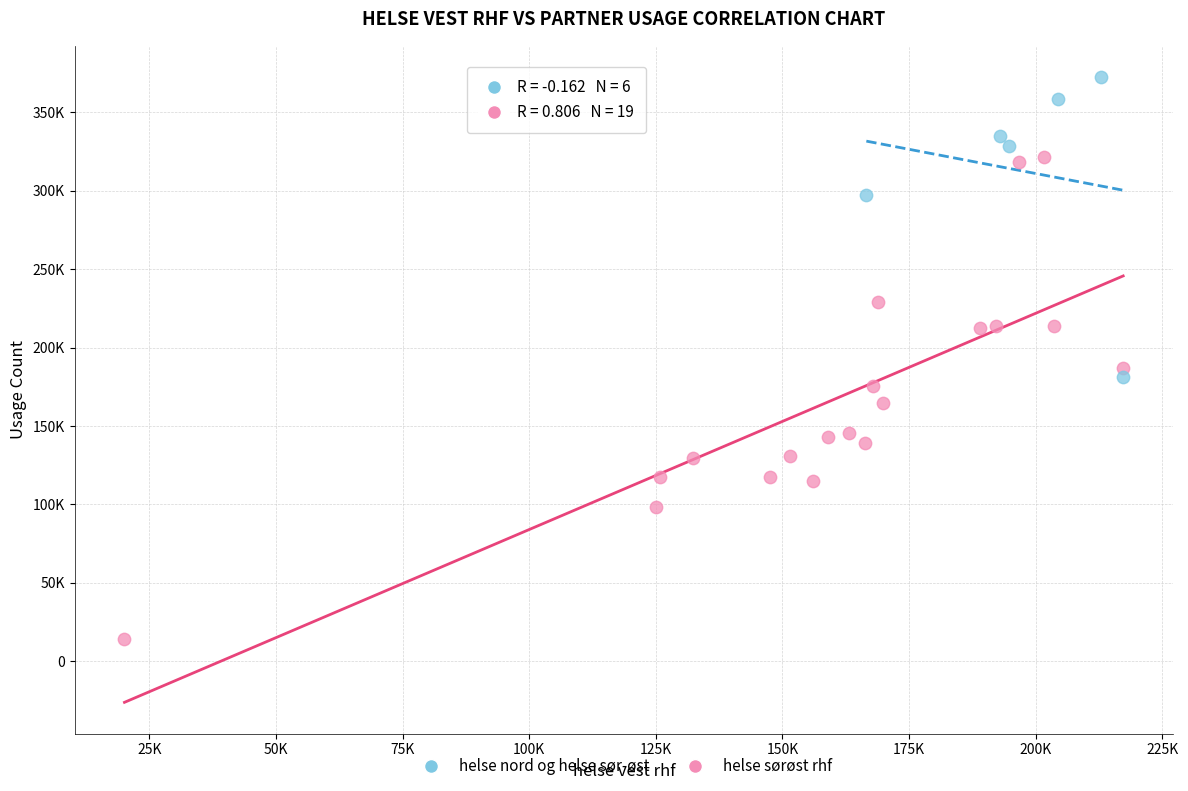

Which series contains the highest Y value?

helse nord og helse sør-øst